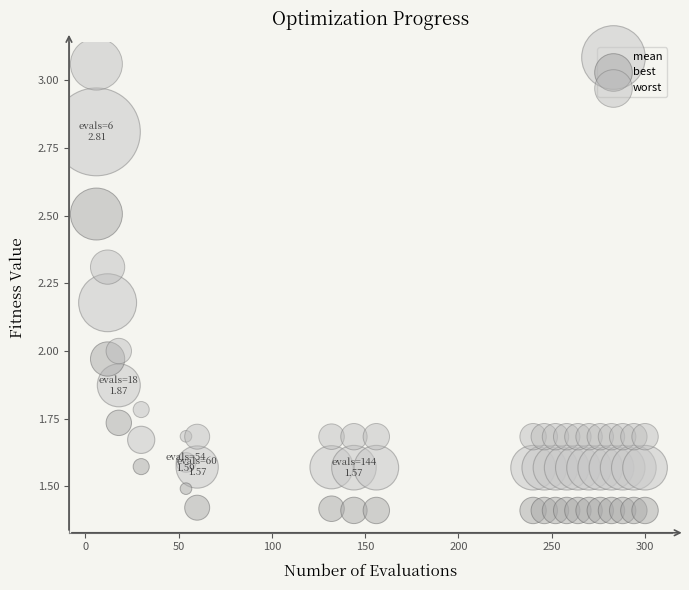

What is the X range (max minus min) for the scatter plot?

294.0